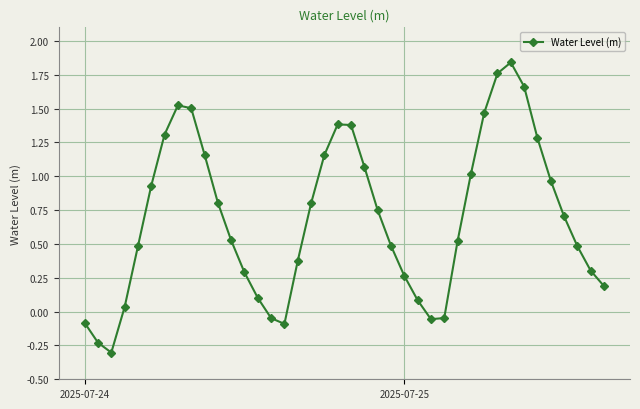

What is the sum of all values?

27.7